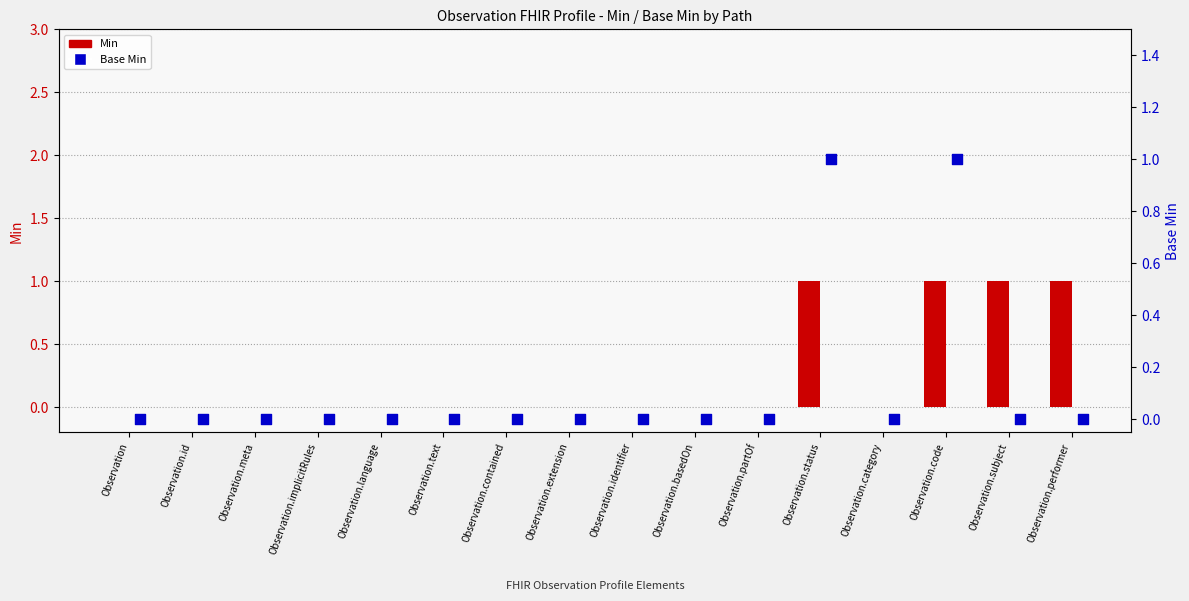

What are all the series names shown in the legend?

Min, Base Min